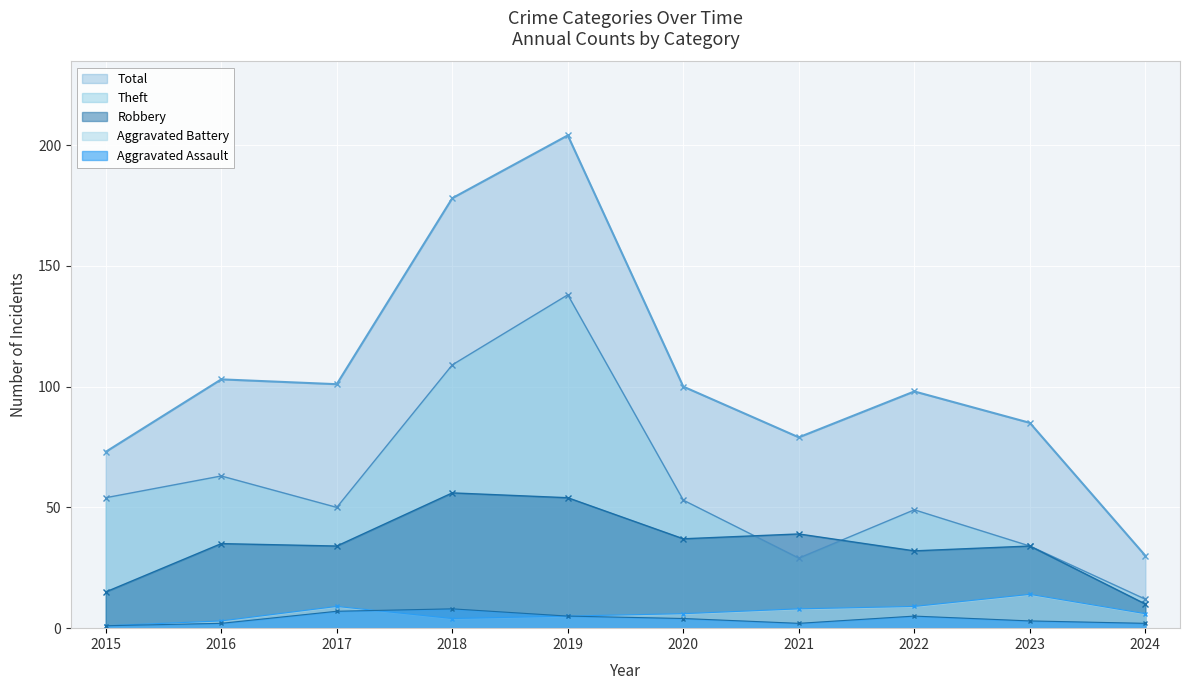

What is the difference between the highest and lowest values at 2020?

96